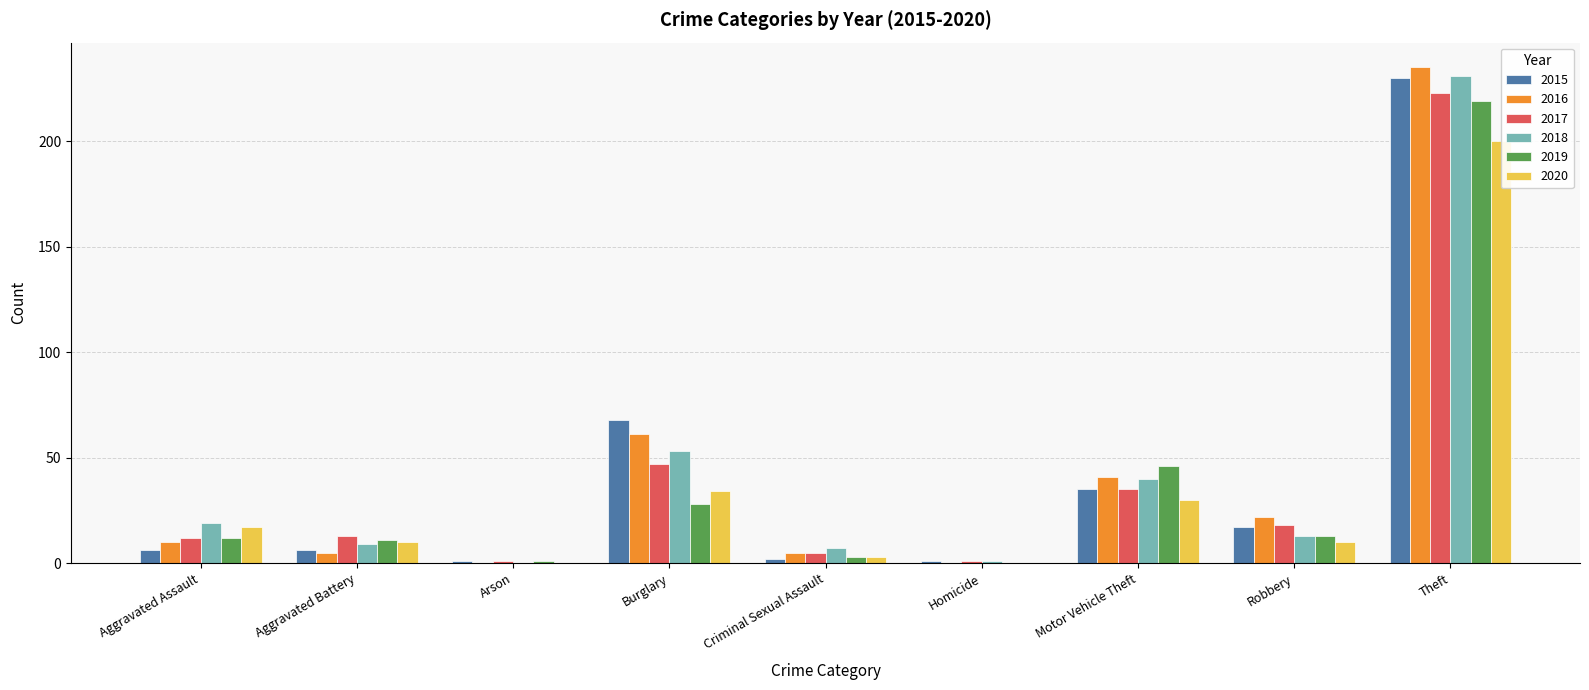

What is the label of the 4th bar from the left?

Burglary